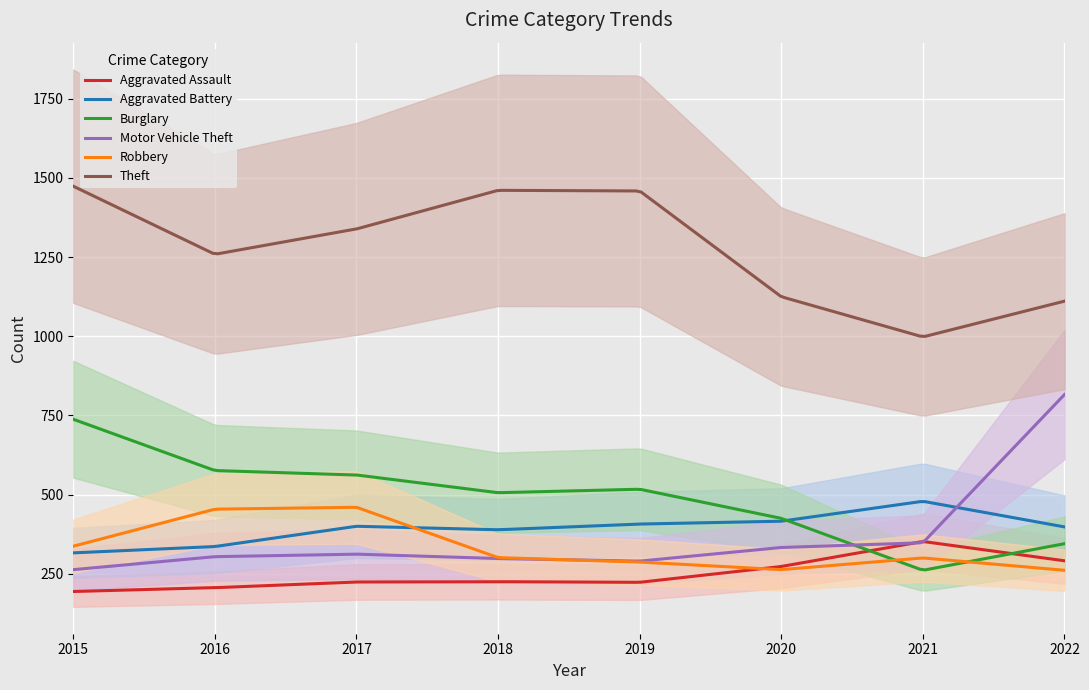

What is the value of the Aggravated Battery point at the 1st from the left?

316